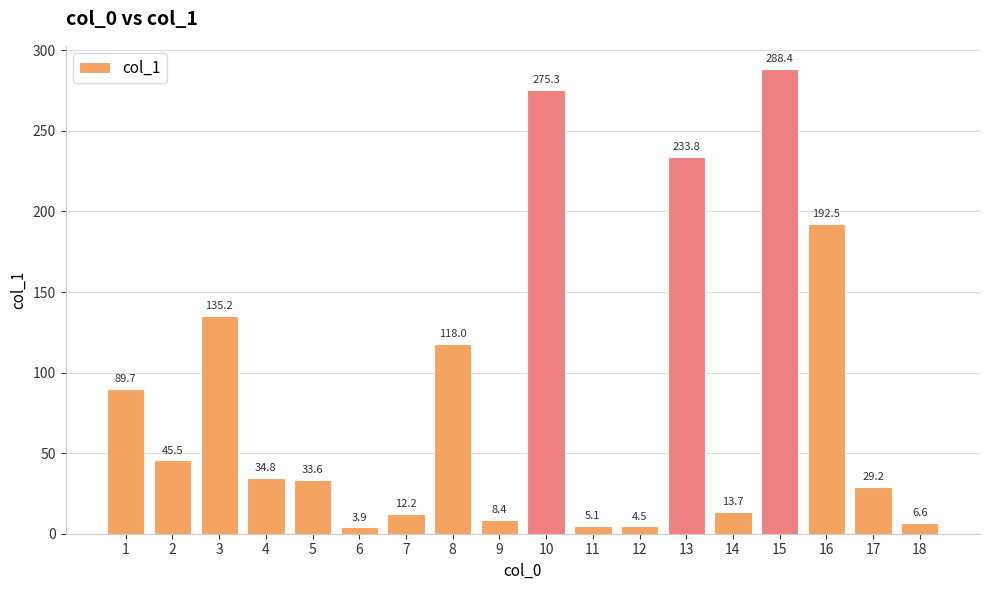

What is the difference between the second highest and second lowest values?

270.8